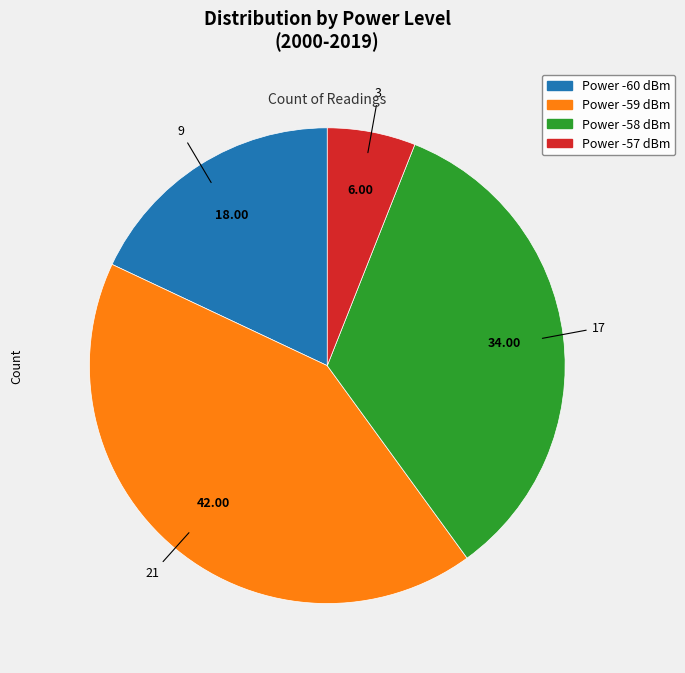

How many segments does this pie chart have?

4